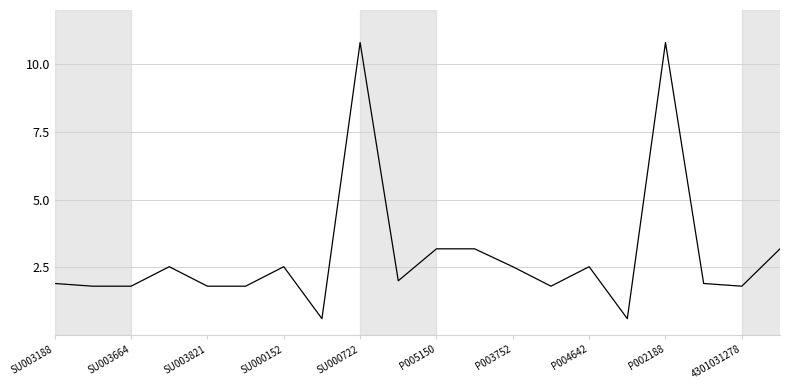

What is the smallest value displayed?

0.6